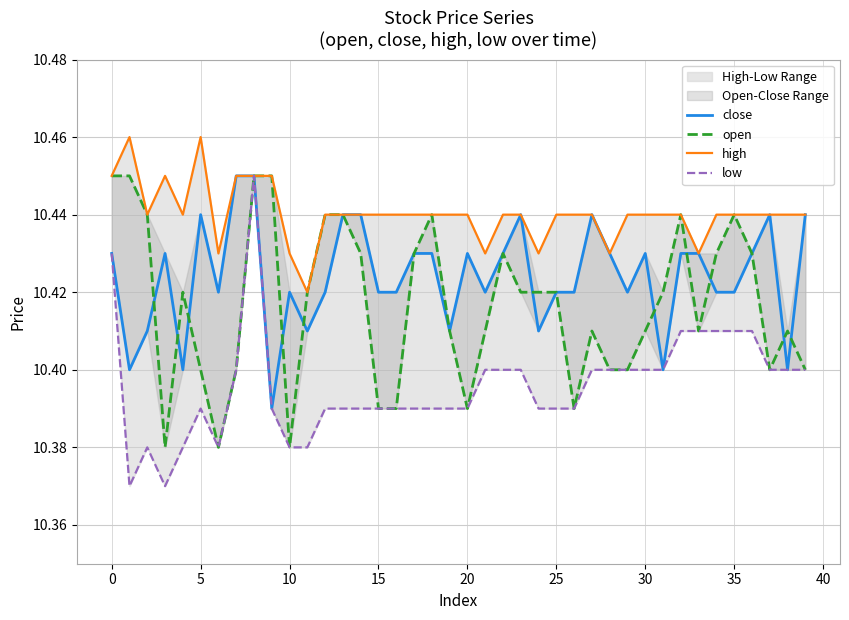

What is the label of the 26th point from the right?

14